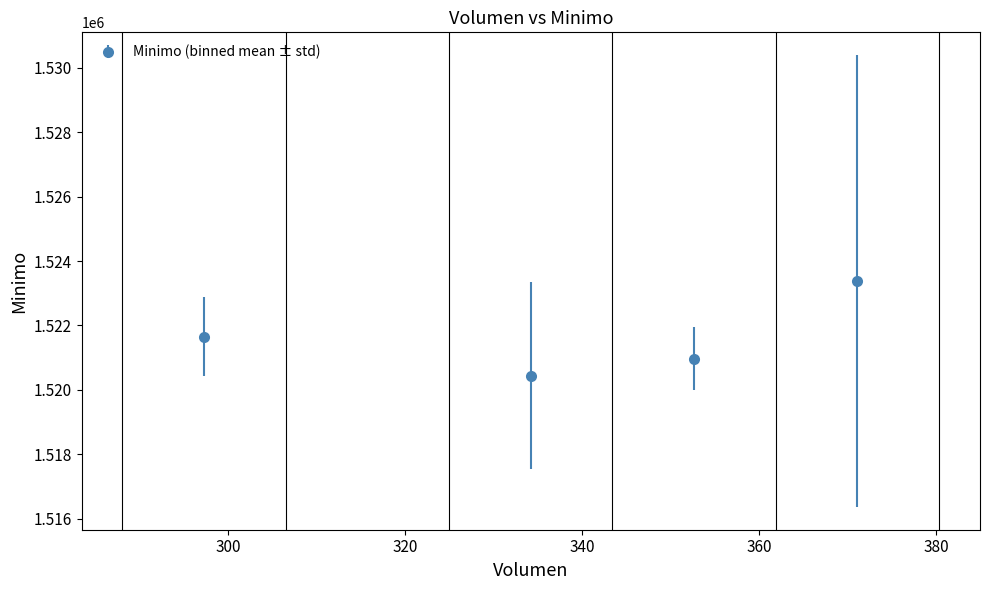

How many points are lower than both their immediate neighbors (excluding endpoints)?

1